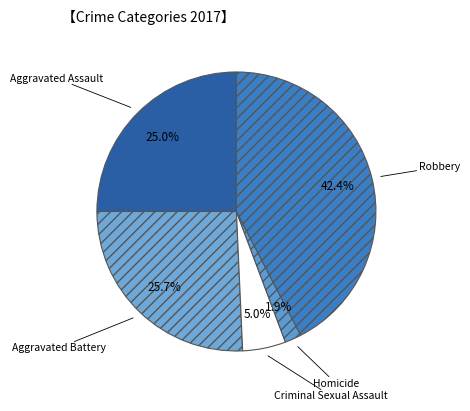

How many slices are in this pie chart?

5